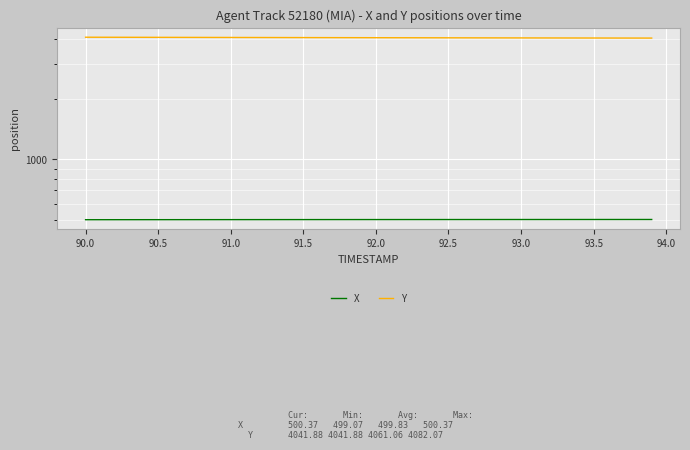

At how many categories does at least one series exceed 3048?

40